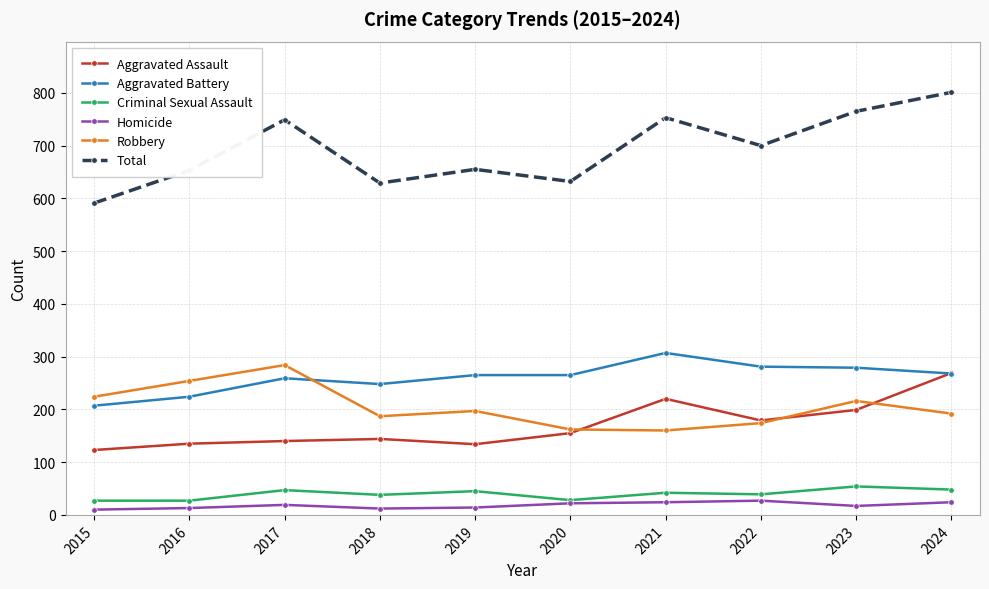

True or false: Homicide and Robbery intersect in this chart.

False